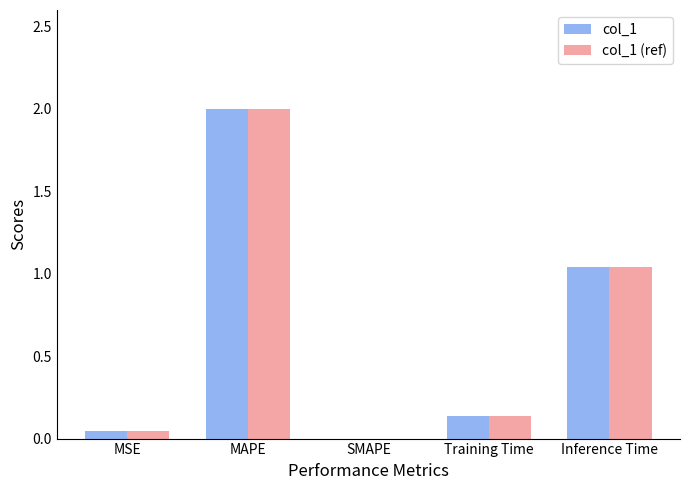

True or false: col_1 (ref) has a value of 0.8 at SMAPE.

False